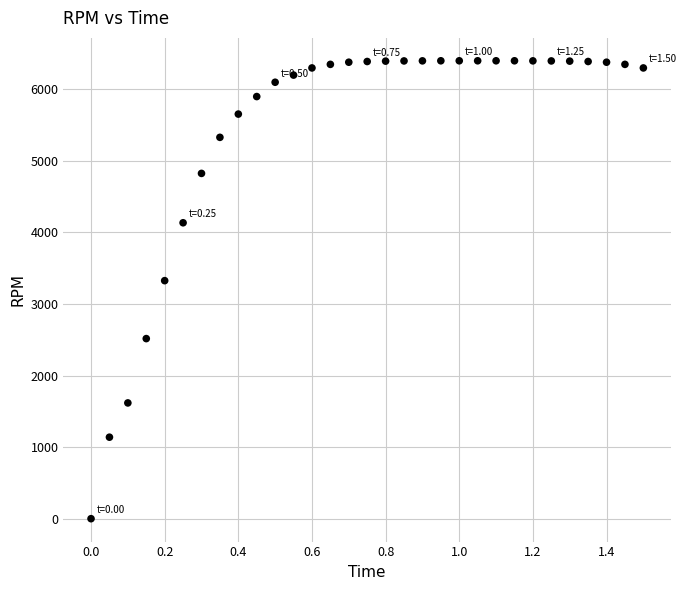

What is the range of Y values (max minus min)?

6400